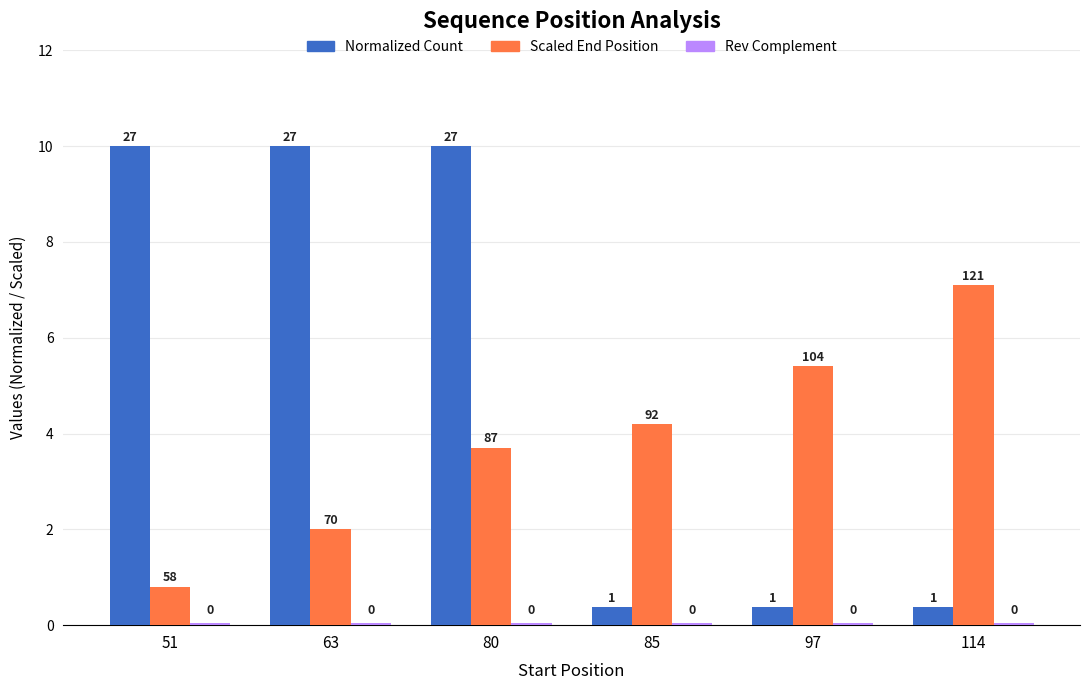

How many bars are there in each group?

3